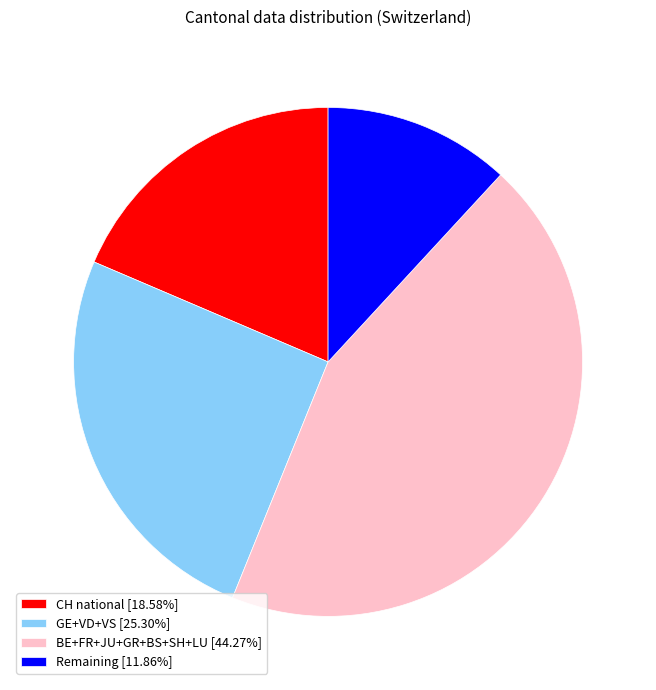

Does GE+VD+VS [25.30%] account for over 50% of the chart?

No